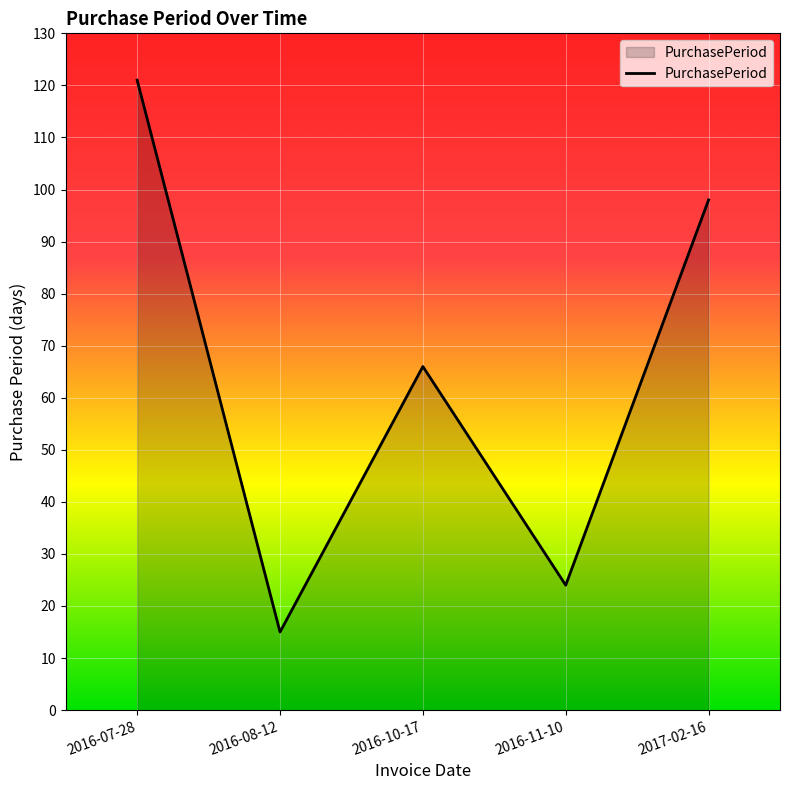

Count the number of data series in this chart.

1